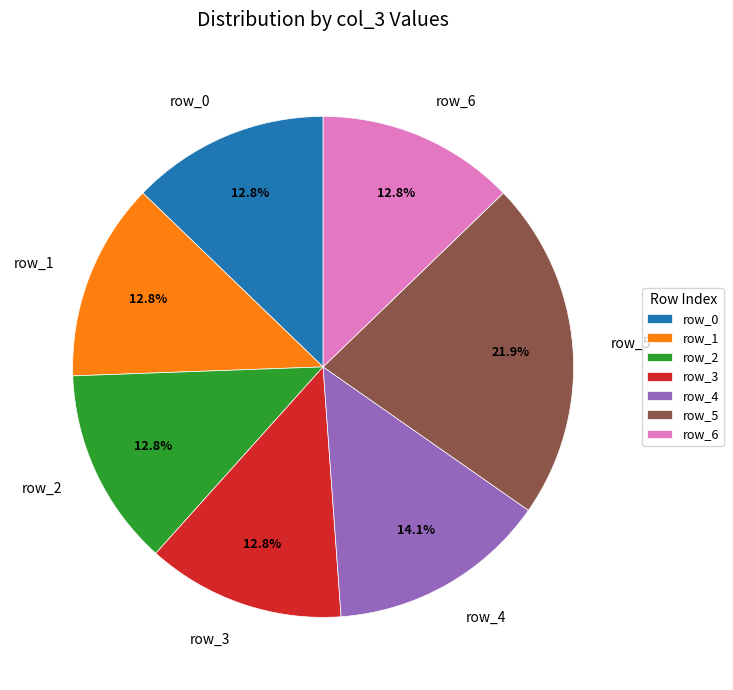

How many slices are in this pie chart?

7